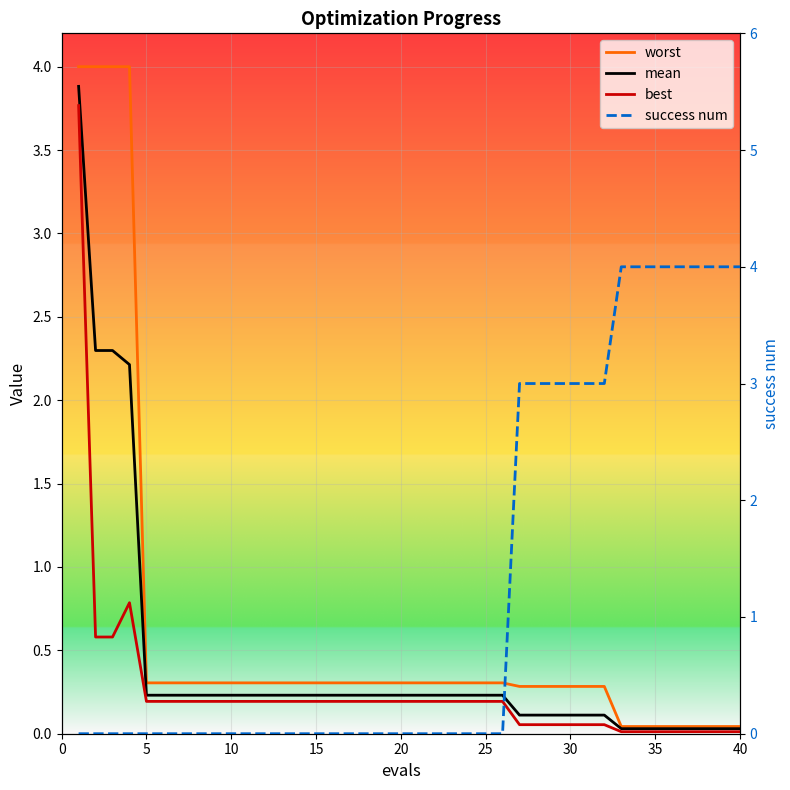

Rank the series by their maximum value, from lowest to highest.

best, mean, worst, success num